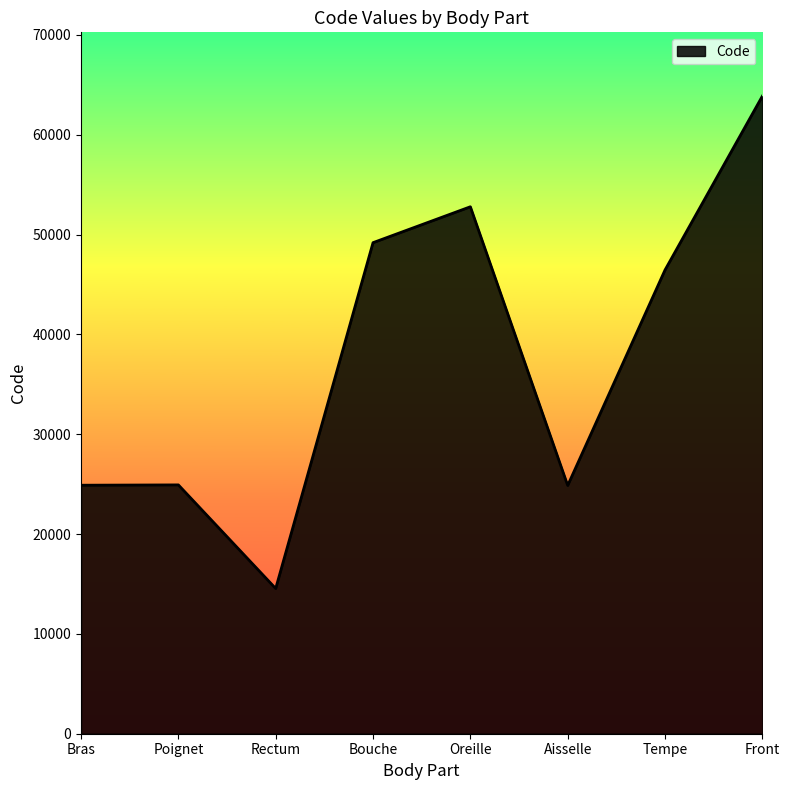

What is the ratio of the value at Front to the value at Poignet?

2.6